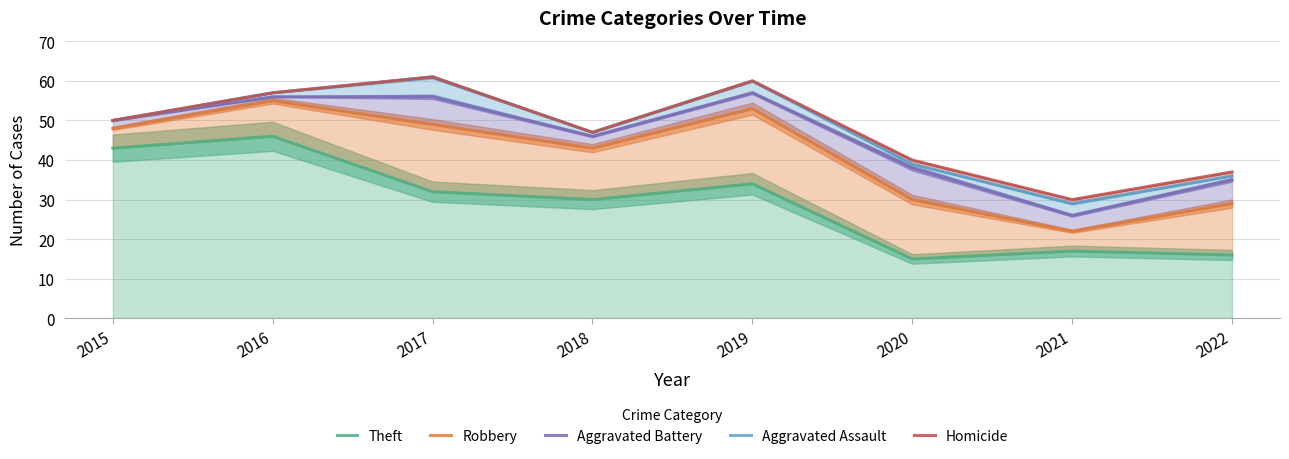

Where does the Theft series first go above 32?

2015